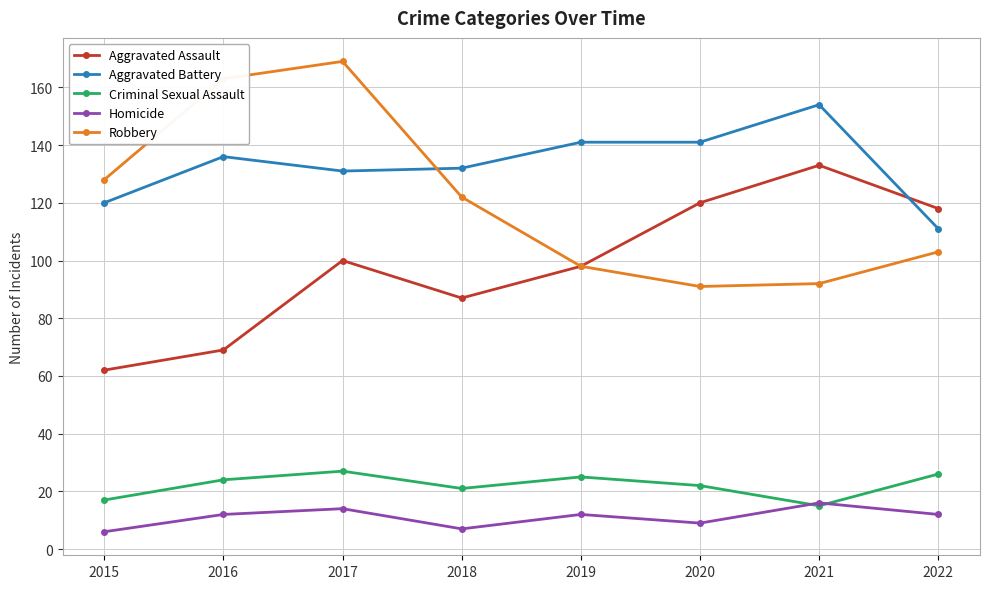

What is the lowest value of the Aggravated Battery series?

111